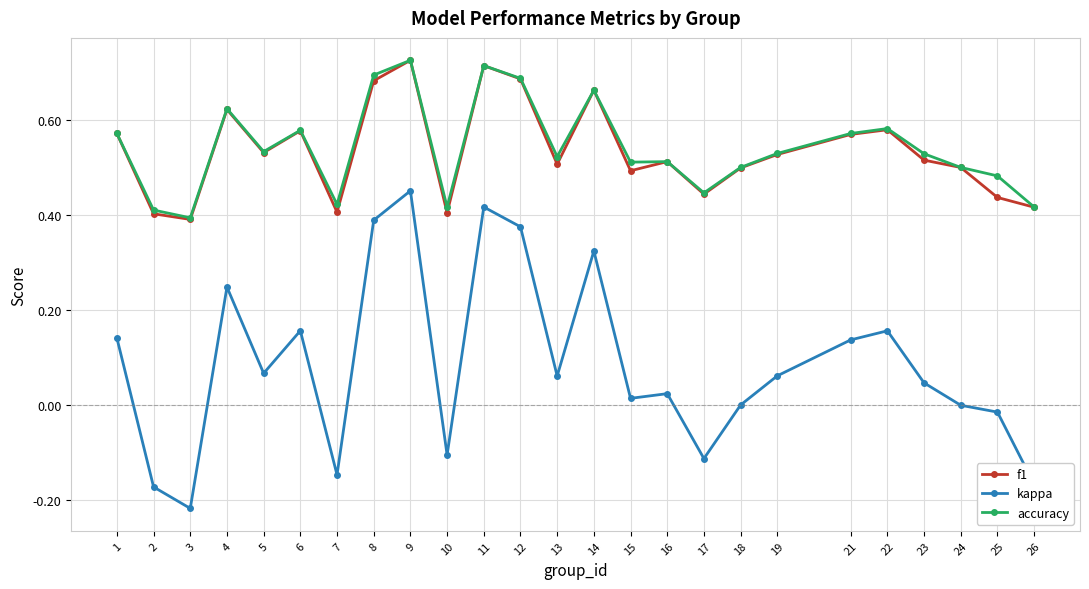

At which category does accuracy reach its first local valley?

3